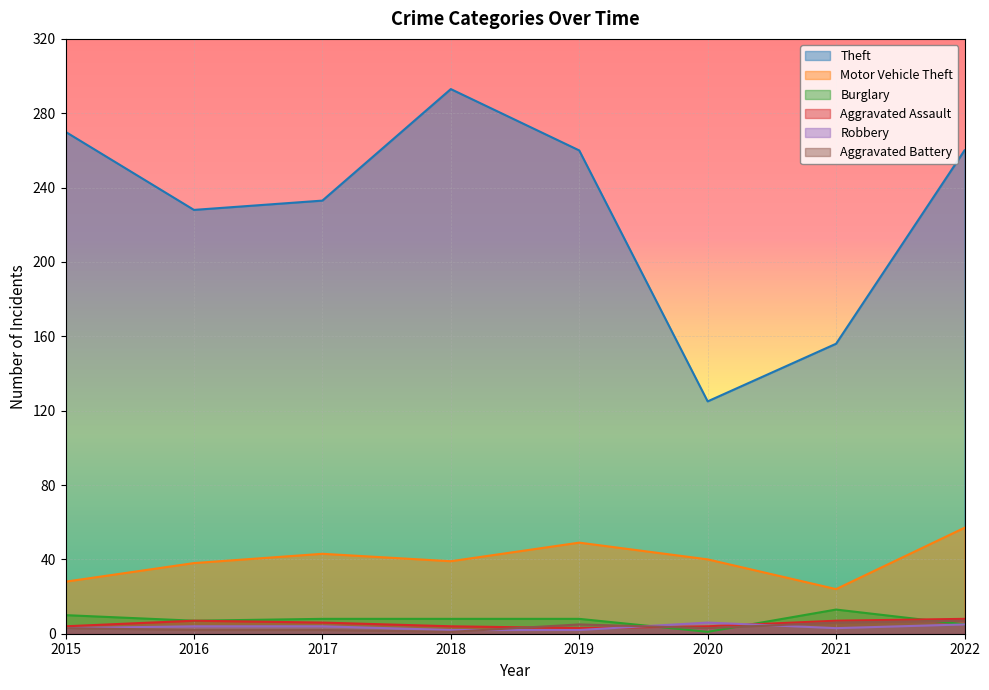

Which category has the lowest value across all series?

2020